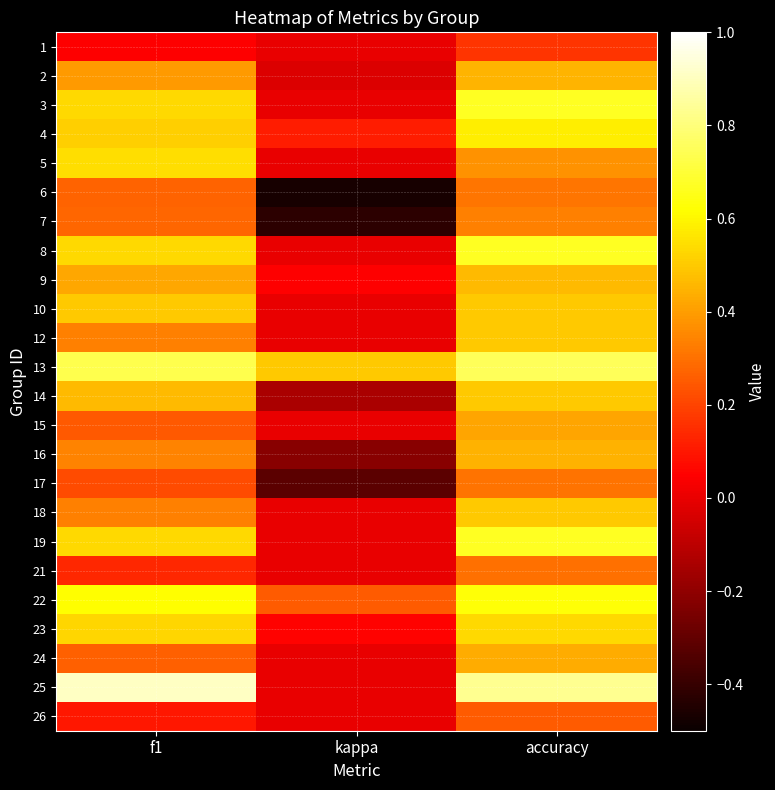

What is the spread (max minus min) of values at accuracy?

0.7